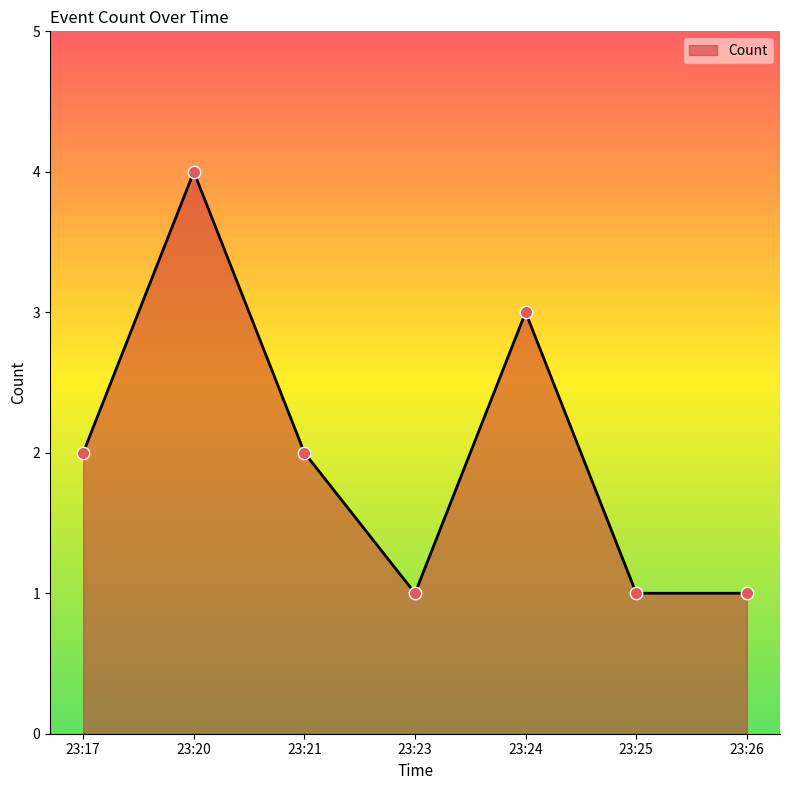

What is the ratio of the value at 23:24 to the value at 23:21?

1.5